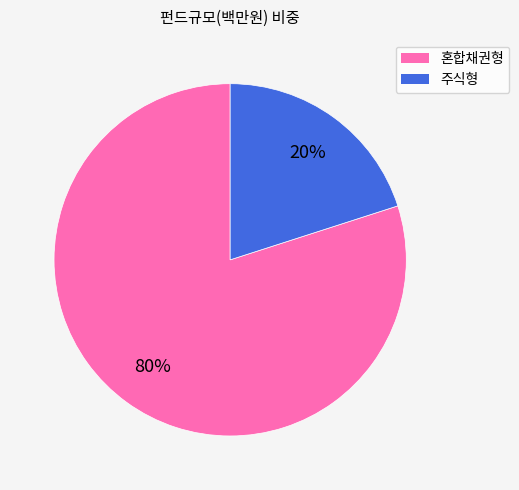

Is there any slice that represents more than half of the pie?

Yes